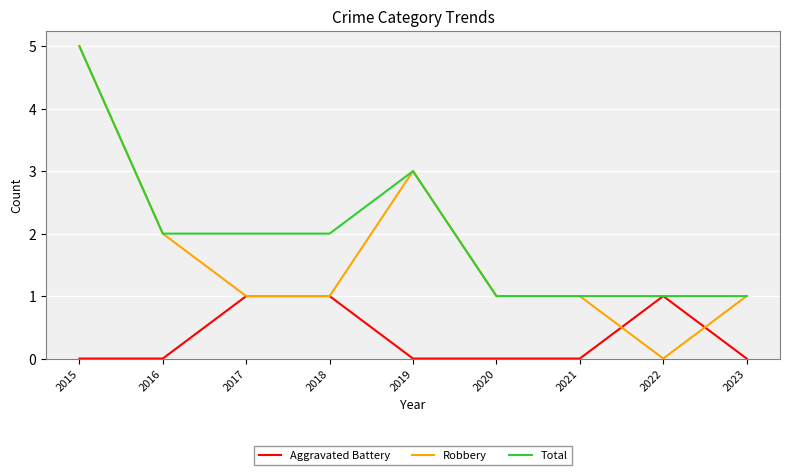

Count the number of categories in the chart.

9